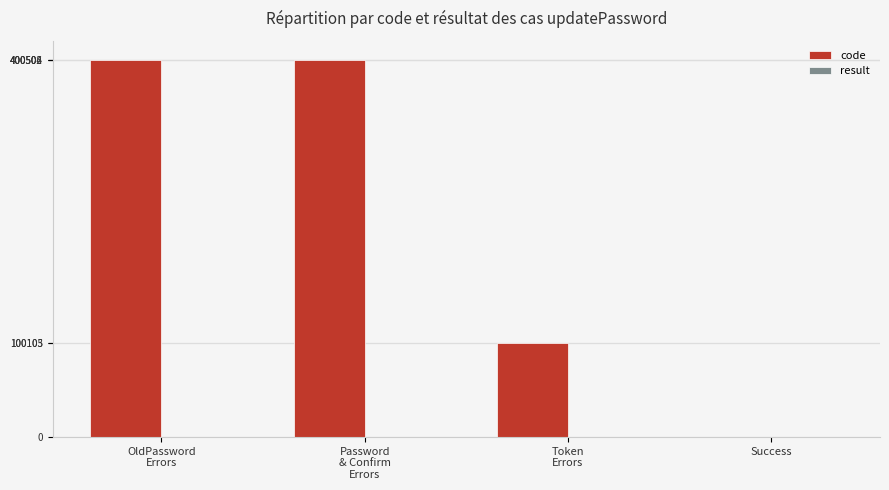

What is the greatest value displayed?

400506